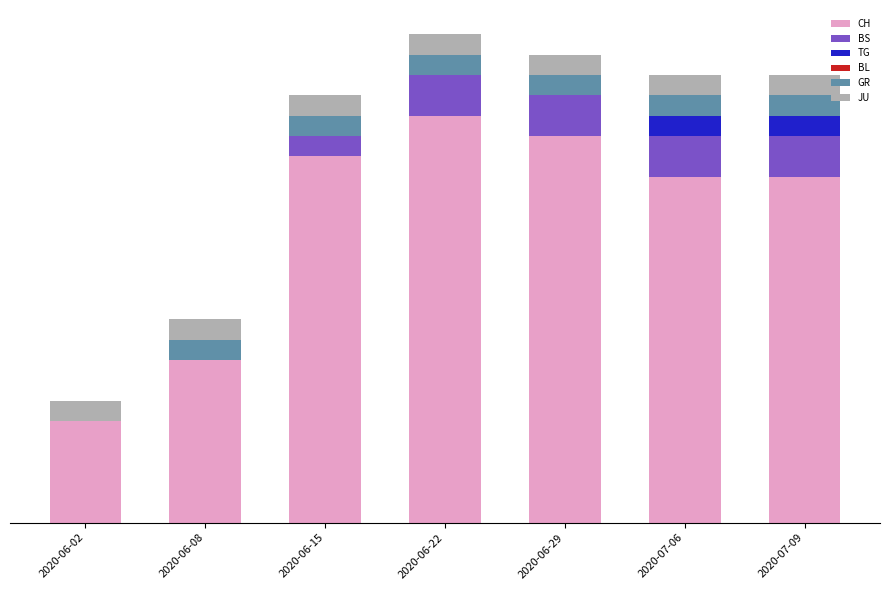

At which label is GR closest to 0?

2020-06-02